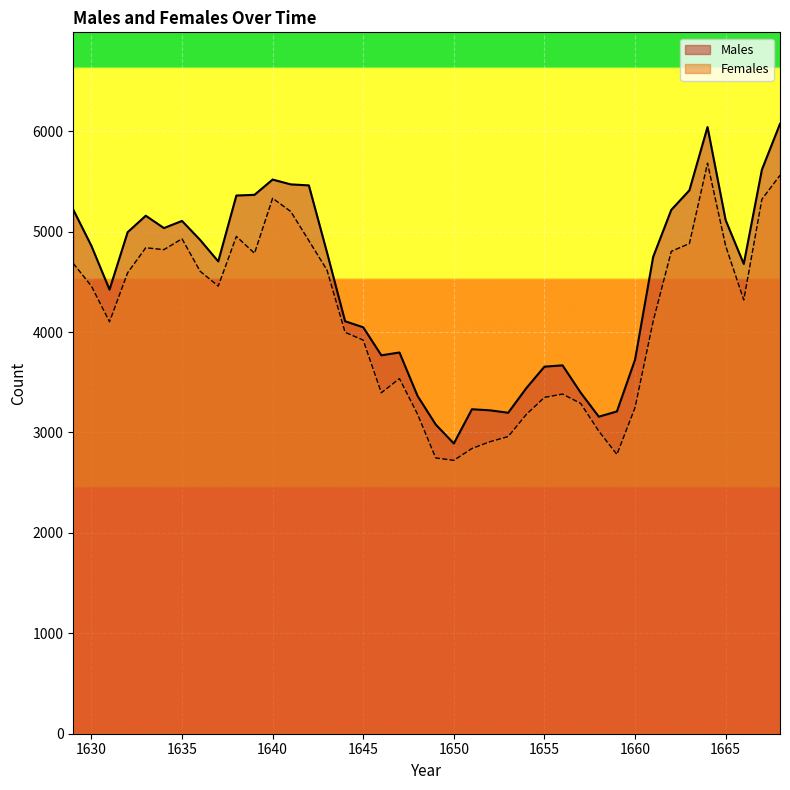

How many lines are shown in the chart?

2